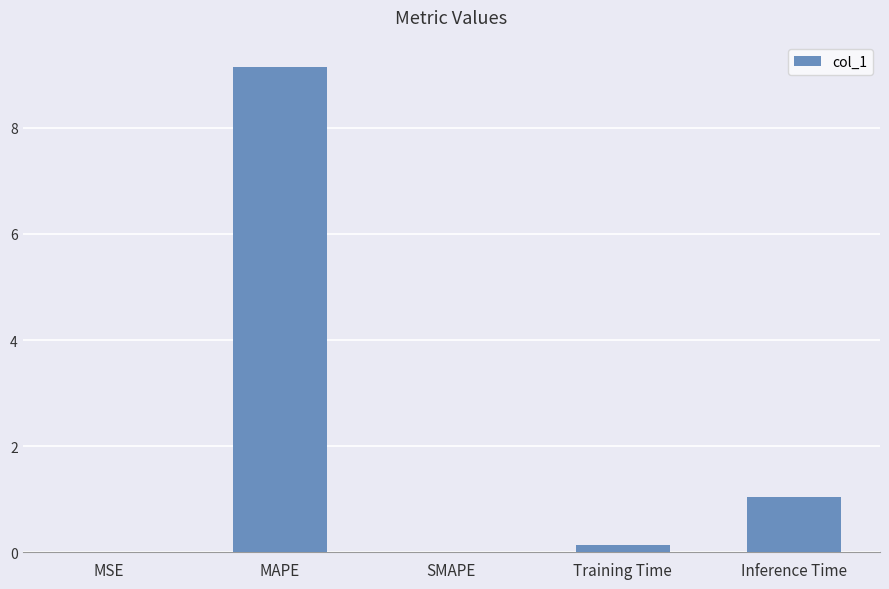

What is the sum of all values?

10.3